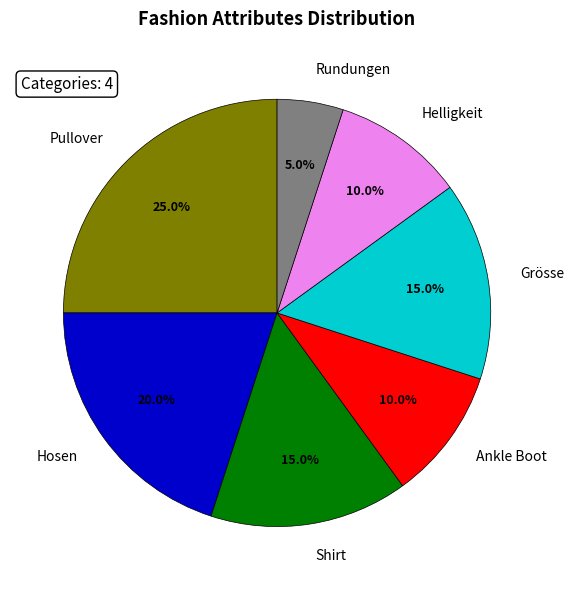

To the nearest percent, what is the difference between the largest and smallest slice percentages?

20%